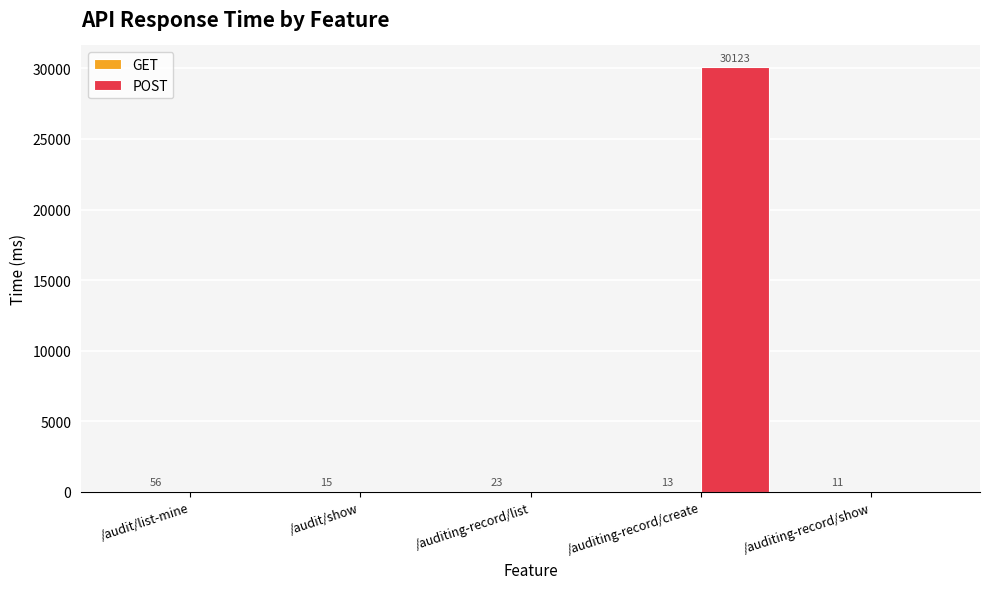

The value of POST at /audit/show is -13950. True or false?

False